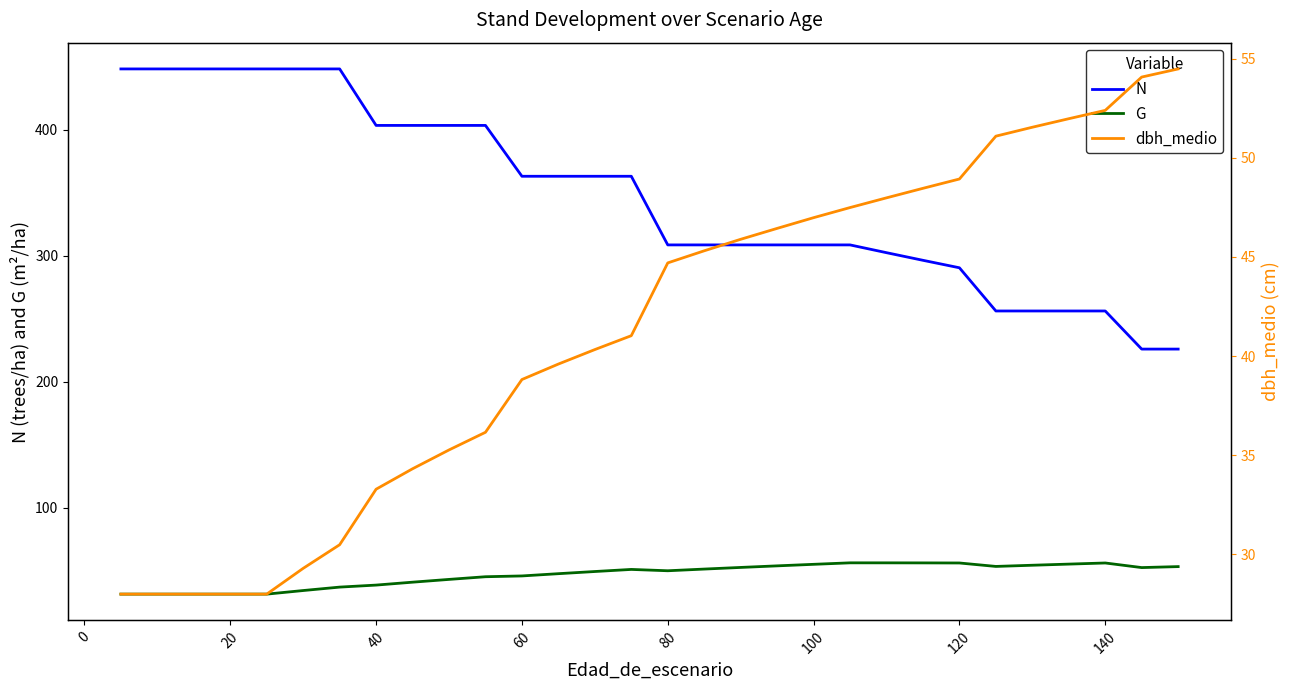

True or false: G has a value of 56.3 at 140.

True